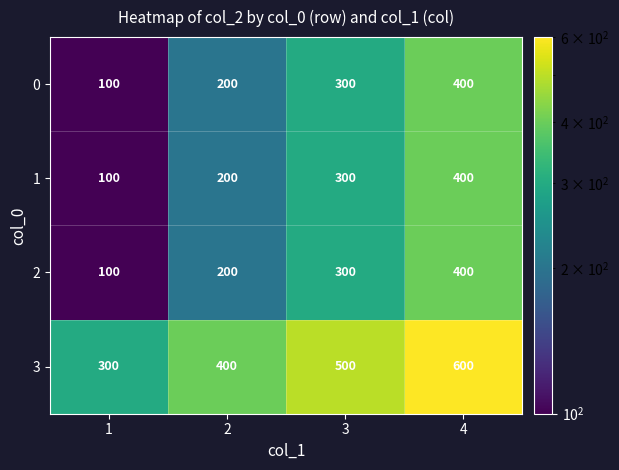

Reading right to left, transcribe all the data shown in this chart.

0: 4=400	3=300	2=200	1=100
1: 4=400	3=300	2=200	1=100
2: 4=400	3=300	2=200	1=100
3: 4=600	3=500	2=400	1=300